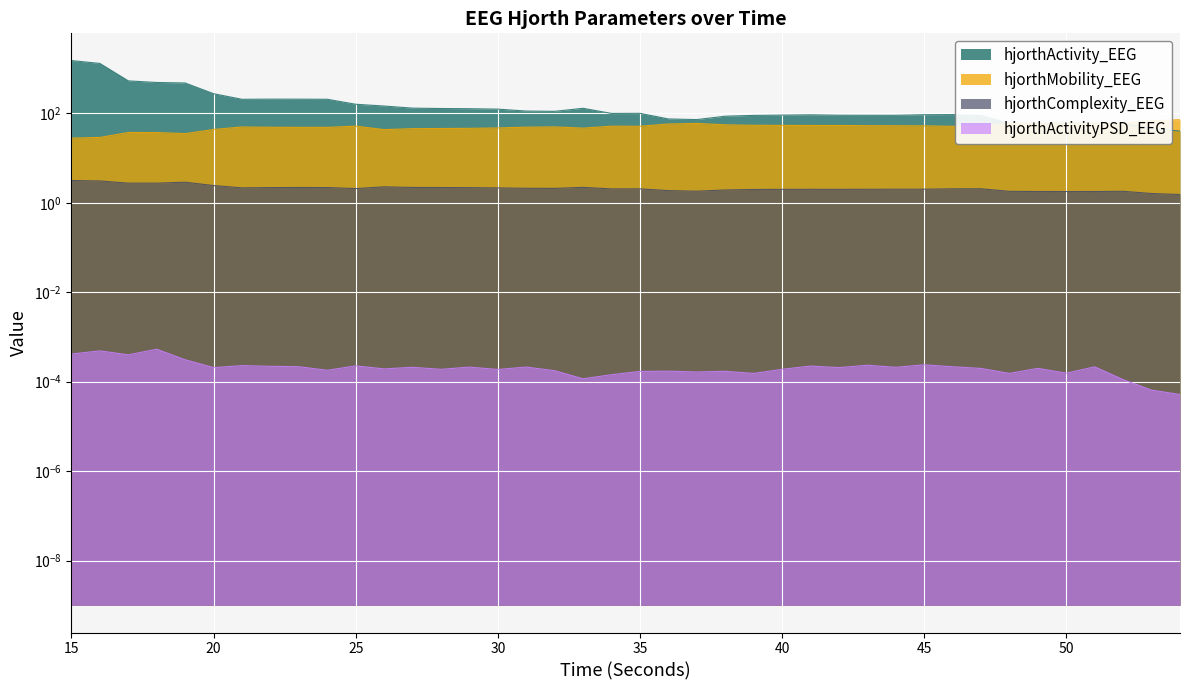

Which series has the largest range (max minus min)?

hjorthActivity_EEG